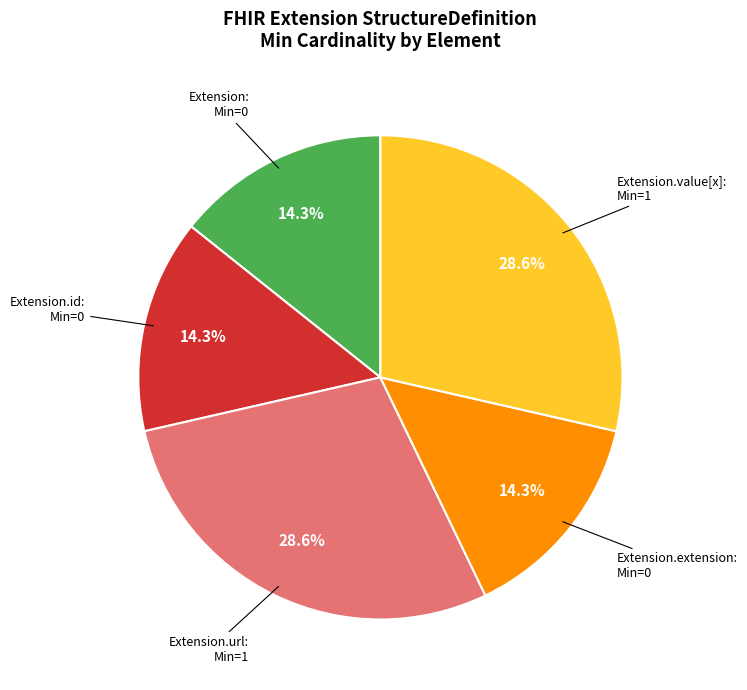

Is there any slice that represents more than half of the pie?

No